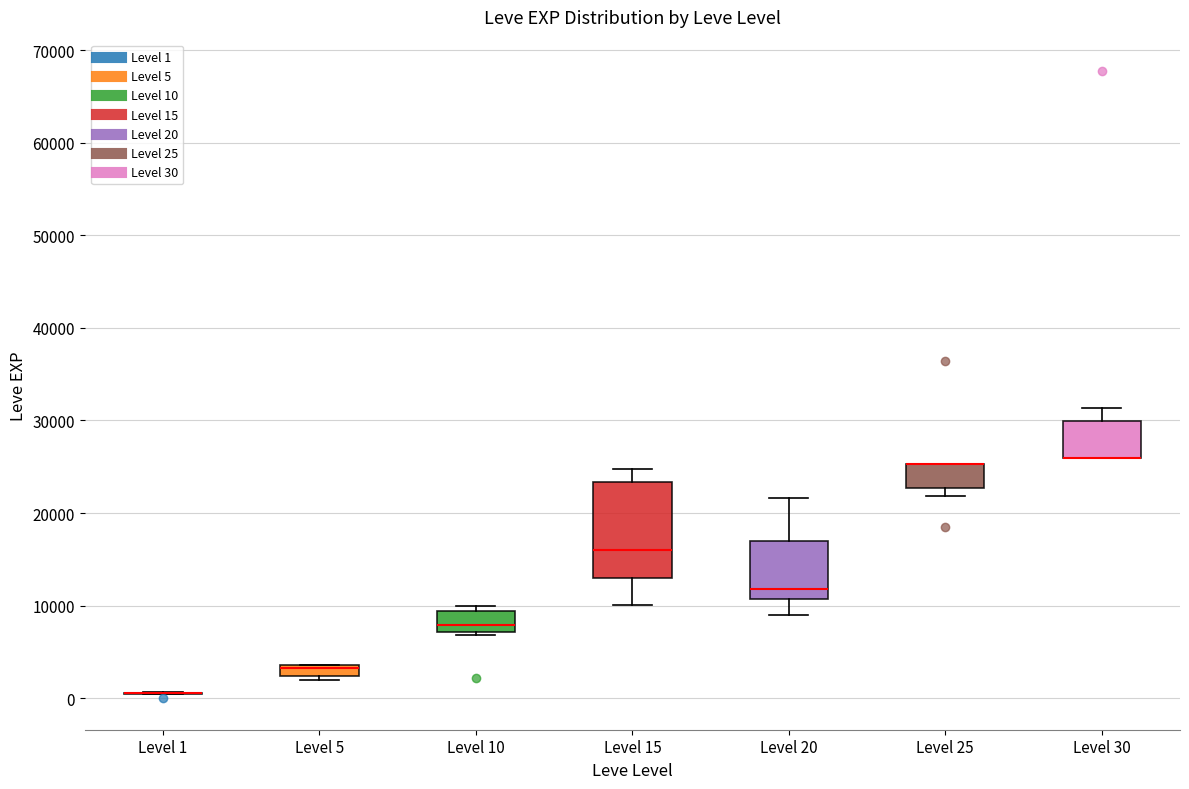

Comparing the boxes themselves (not the whiskers), which one is the tallest?

Level 15